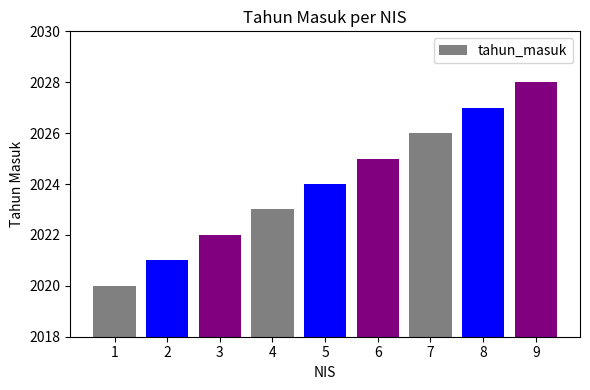

What is the change in value from 2 to 4?

+2